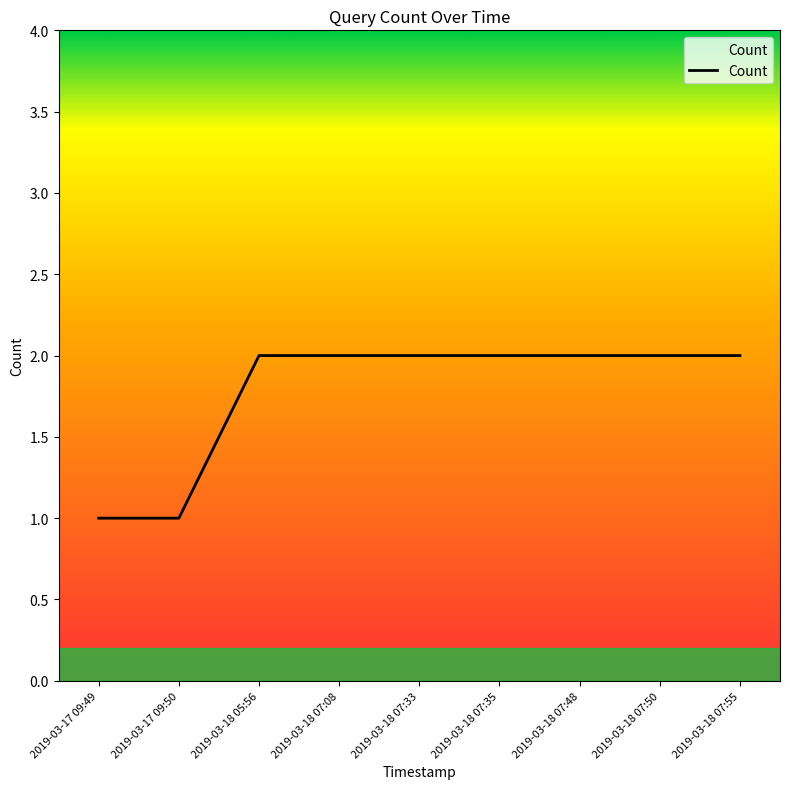

What is the ratio of the value at 2019-03-17 09:50 to the value at 2019-03-18 07:33?

0.5